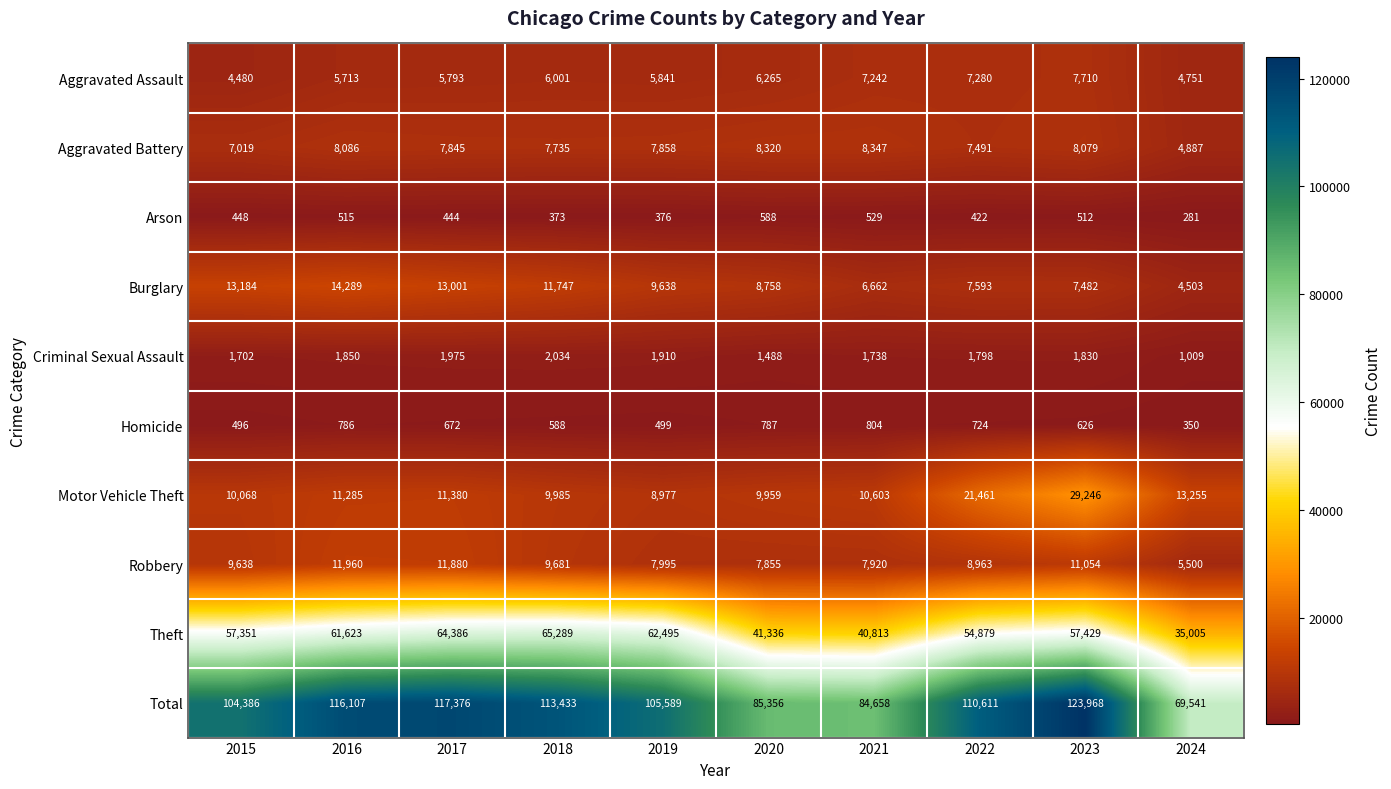

Between 2017 and 2024, which series saw the biggest shift?

Total